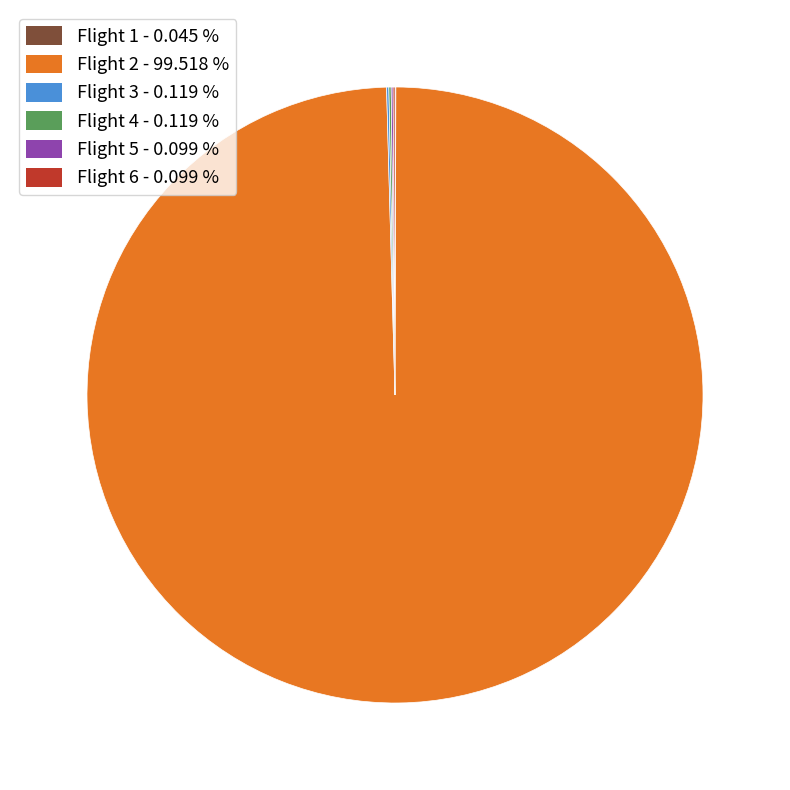

Is Flight 2 - 99.518 % the majority of the pie?

Yes